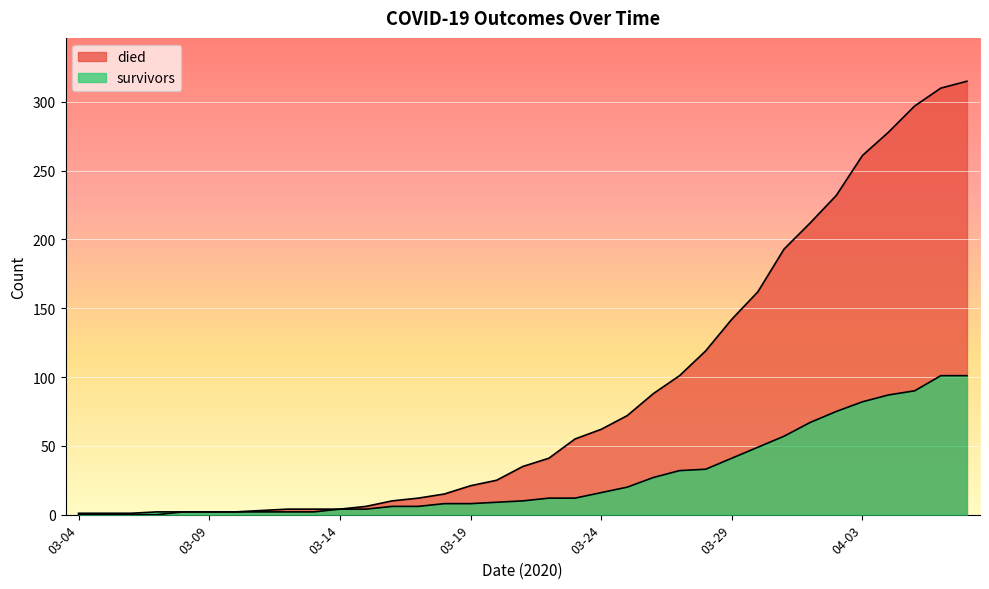

What are all the series names shown in the legend?

died, survivors